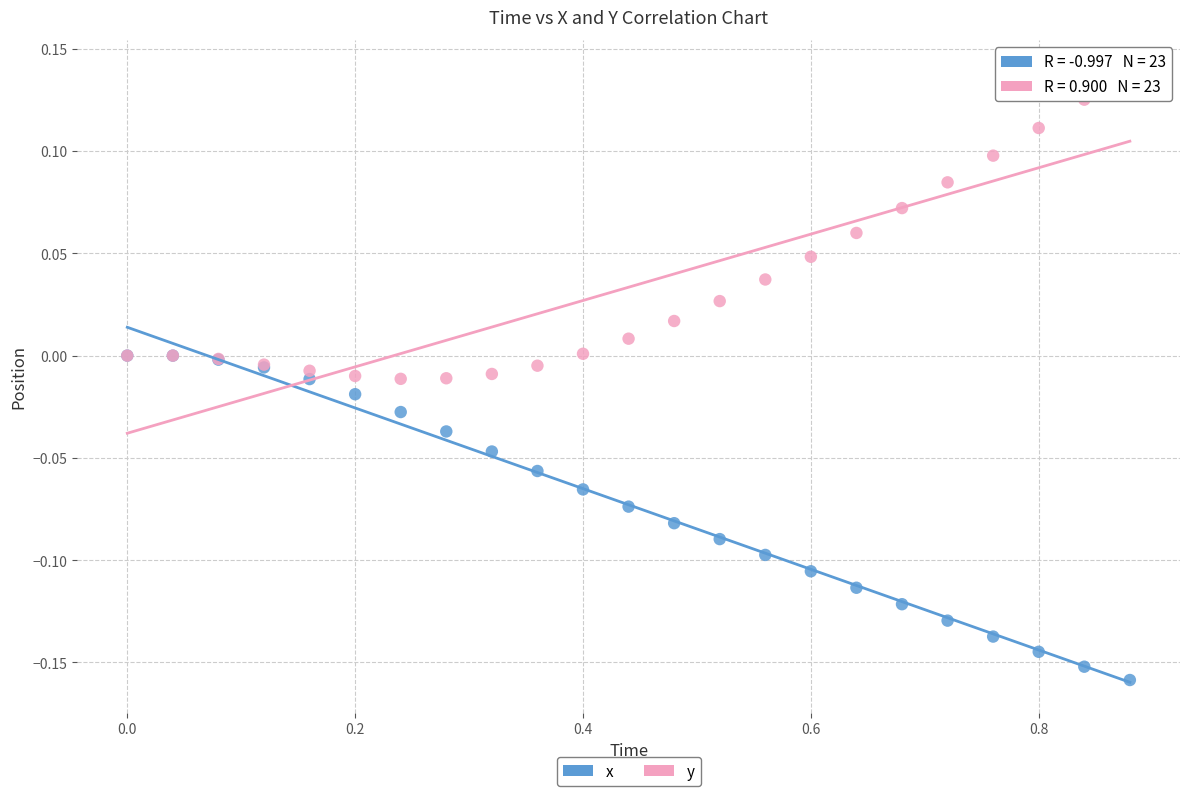

What are all the series names shown in the legend?

x, y